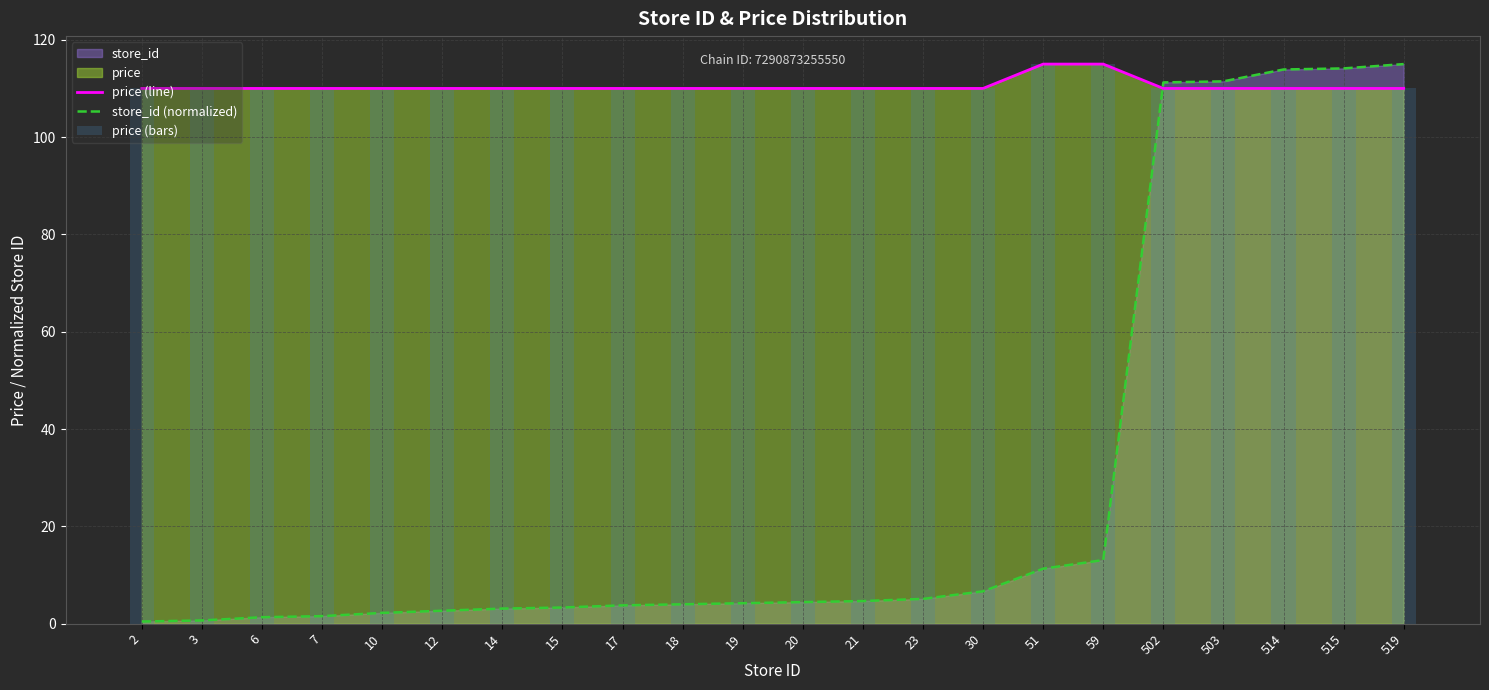

What is the value of the price (line) bar at the 4th from the left?

110.0